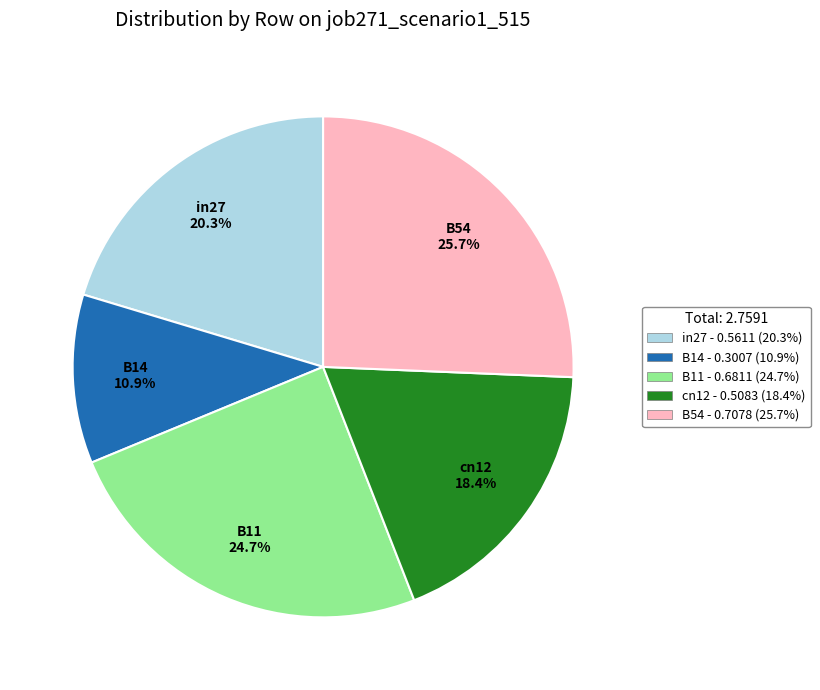

Which slice is the largest?

B54